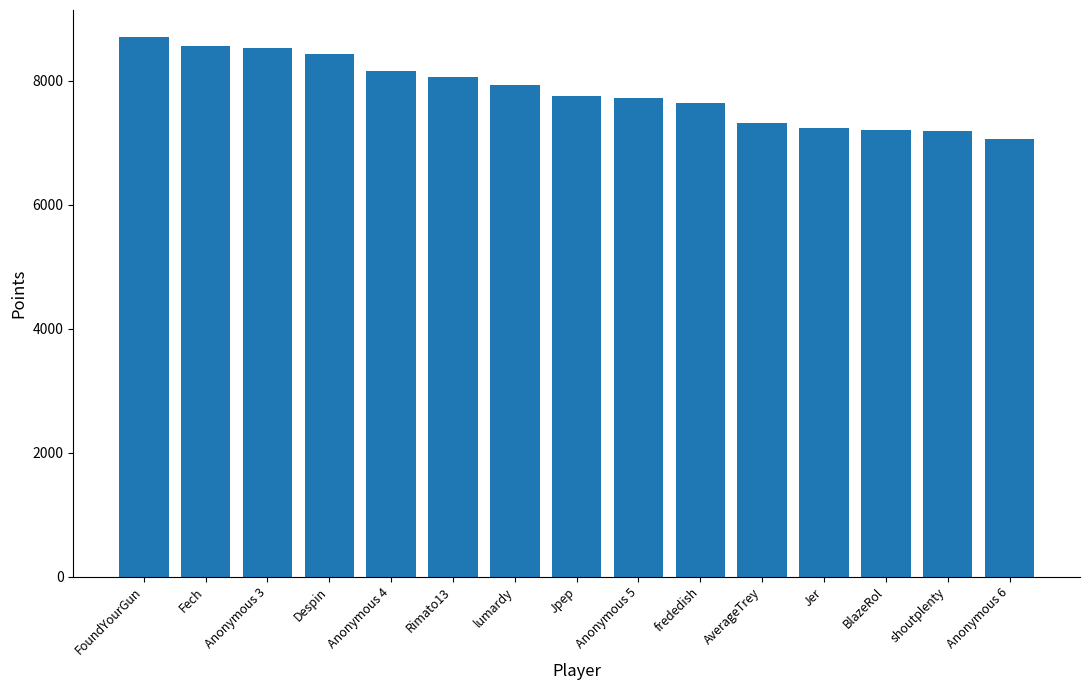

Read the value at AverageTrey, to the nearest 100.

7300